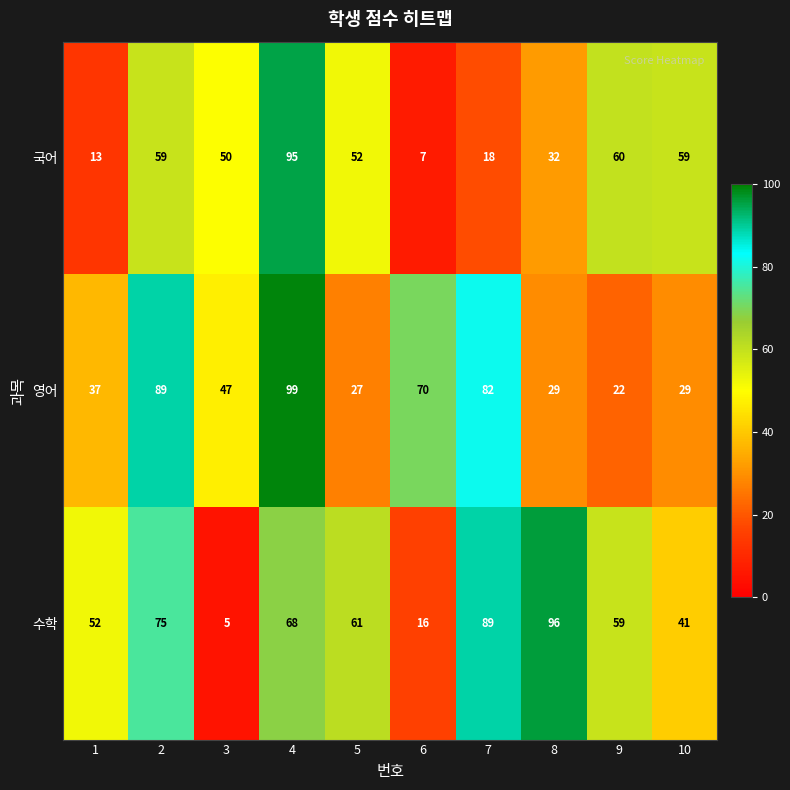

Reading left to right, what are all the values shown in this chart?

국어: 13	59	50	95	52	7	18	32	60	59
영어: 37	89	47	99	27	70	82	29	22	29
수학: 52	75	5	68	61	16	89	96	59	41